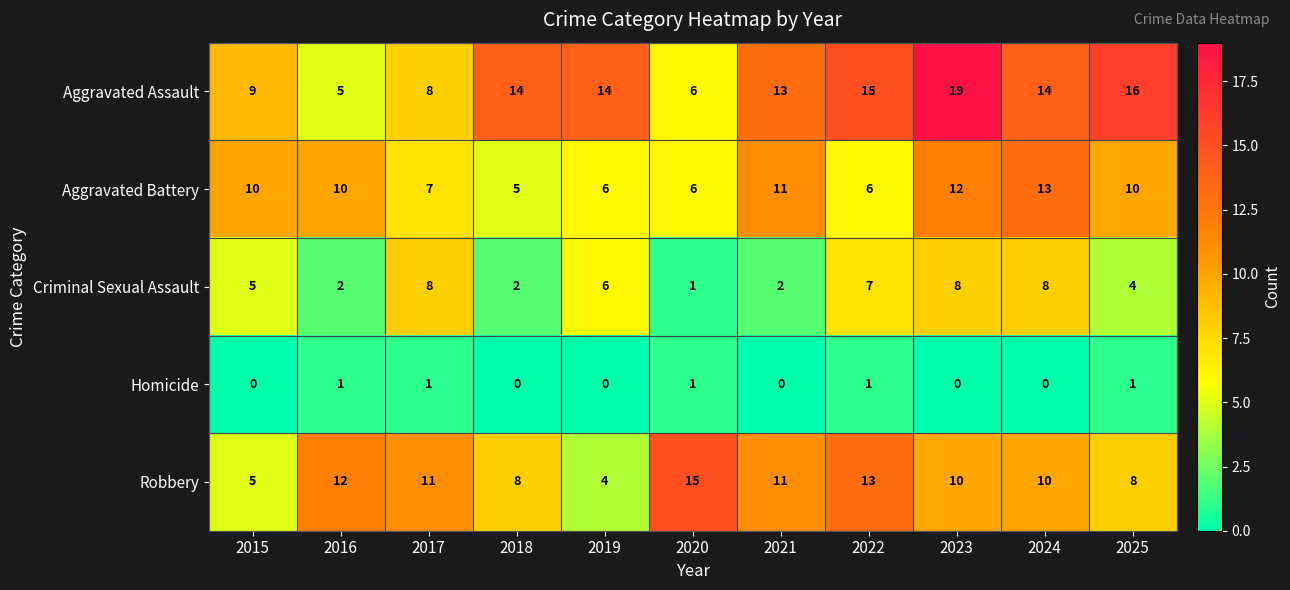

What is the maximum value shown in the chart?

19